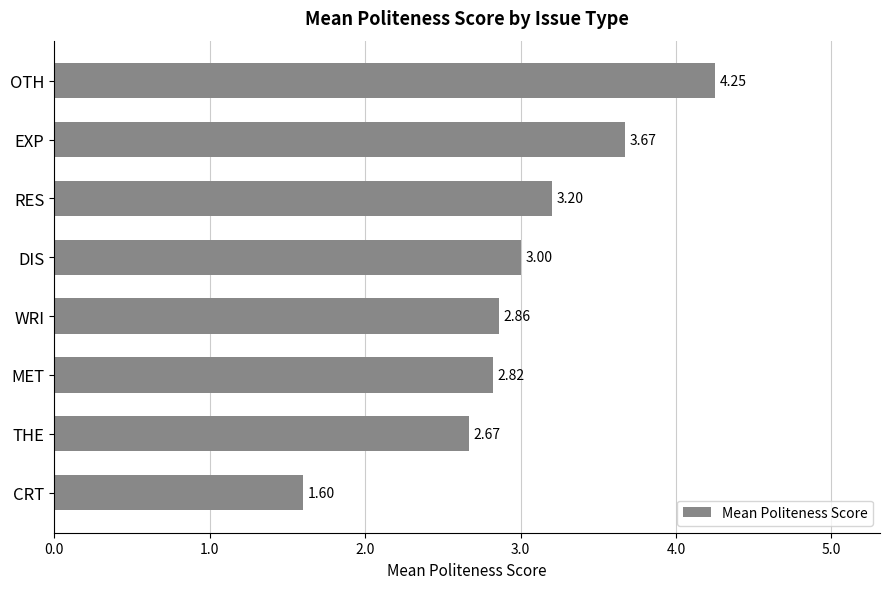

What is the label of the 3rd bar from the top?

RES